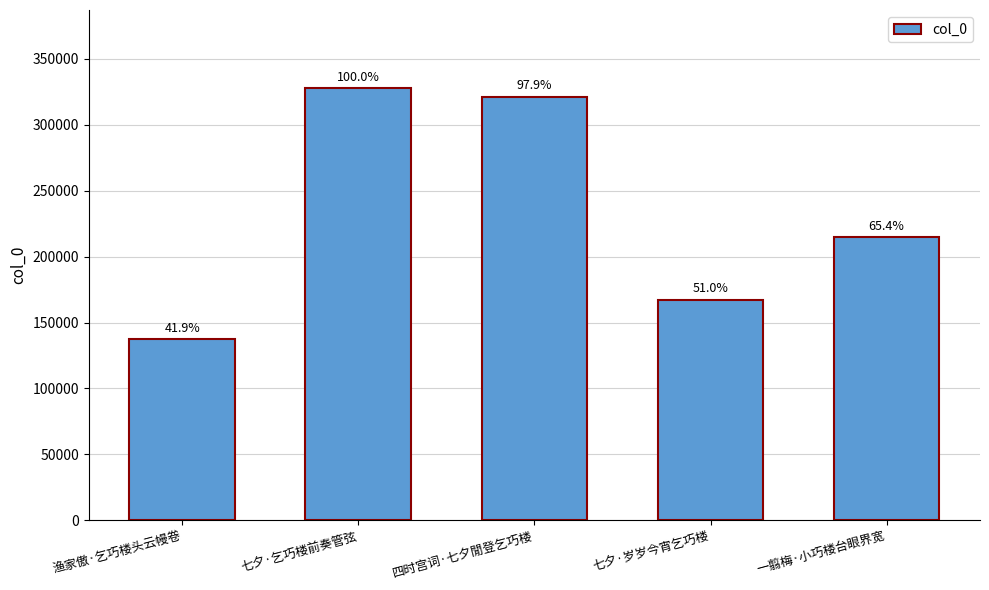

Reading left to right, extract all data points from this chart.

渔家傲·乞巧楼头云幔卷=137311	七夕·乞巧楼前奏管弦=327967	四时宫词·七夕閒登乞巧楼=321207	七夕·岁岁今宵乞巧楼=167268	一翦梅·小巧楼台眼界宽=214575